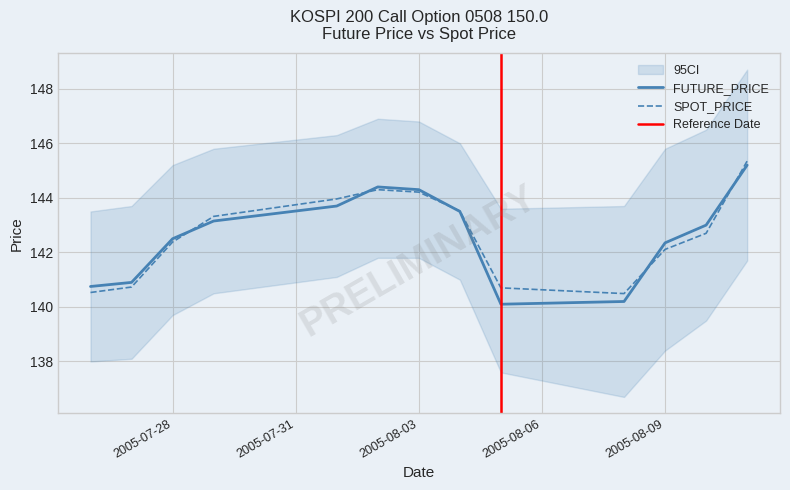

What position from the left is 2005-07-29?

4